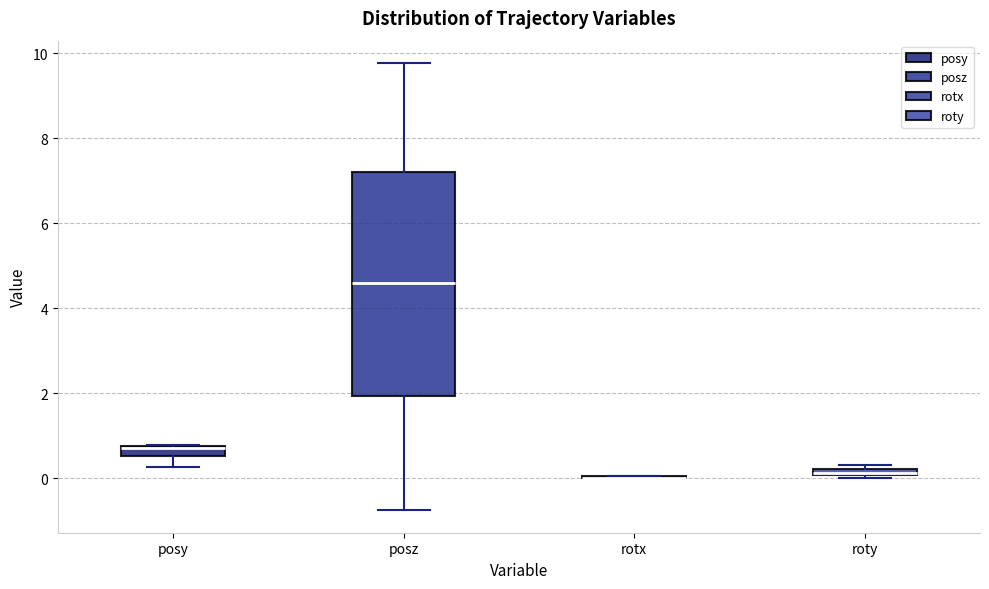

Comparing the boxes themselves (not the whiskers), which one is the tallest?

posz